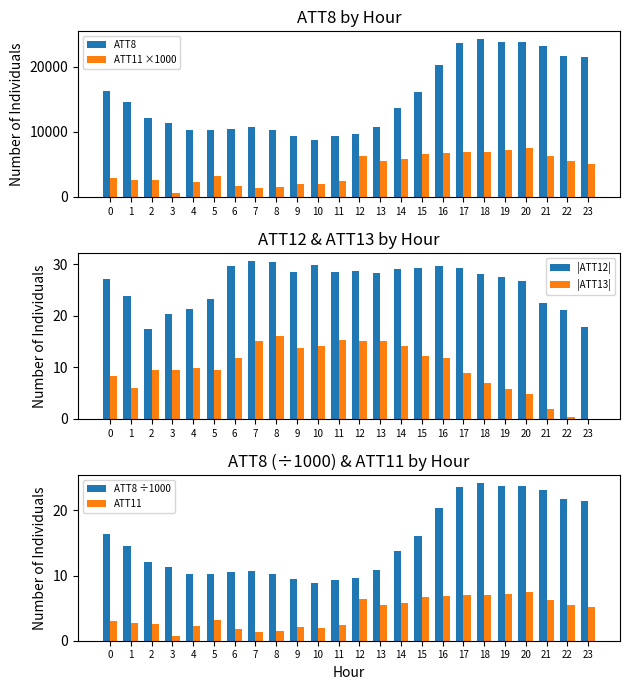

Where is ATT8 ÷1000 nearest to the value 16?

15